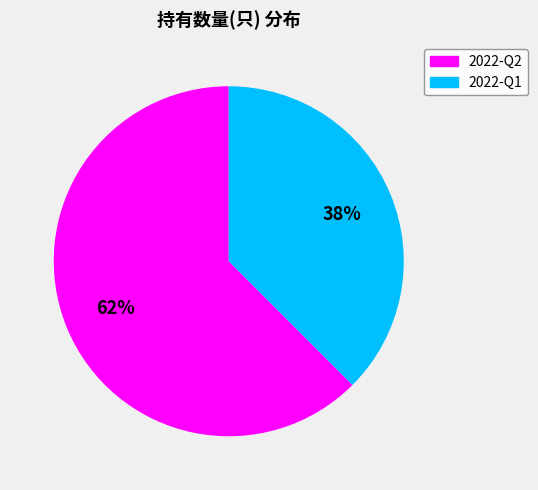

What is the smallest slice in the pie chart?

2022-Q1